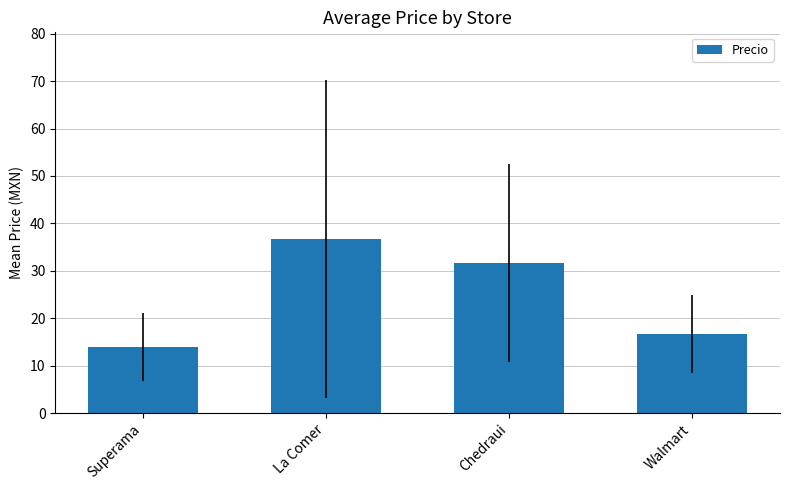

What is the label of the 2nd bar from the left?

La Comer